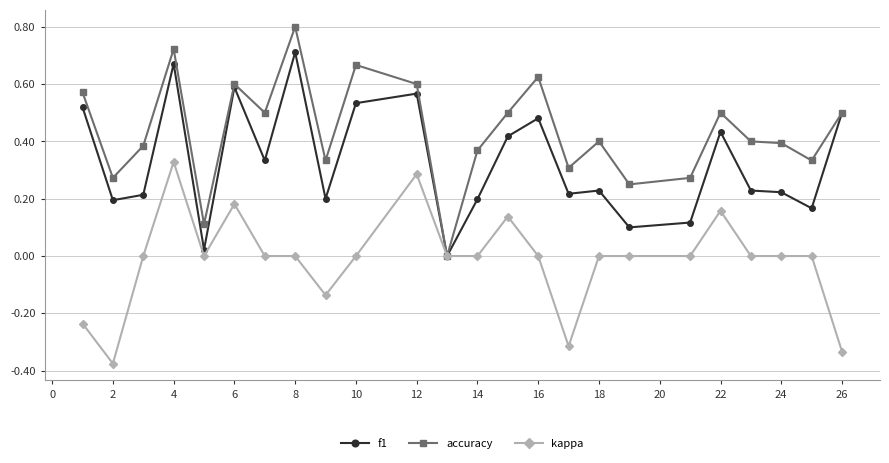

What is the maximum value shown in the chart?

0.8